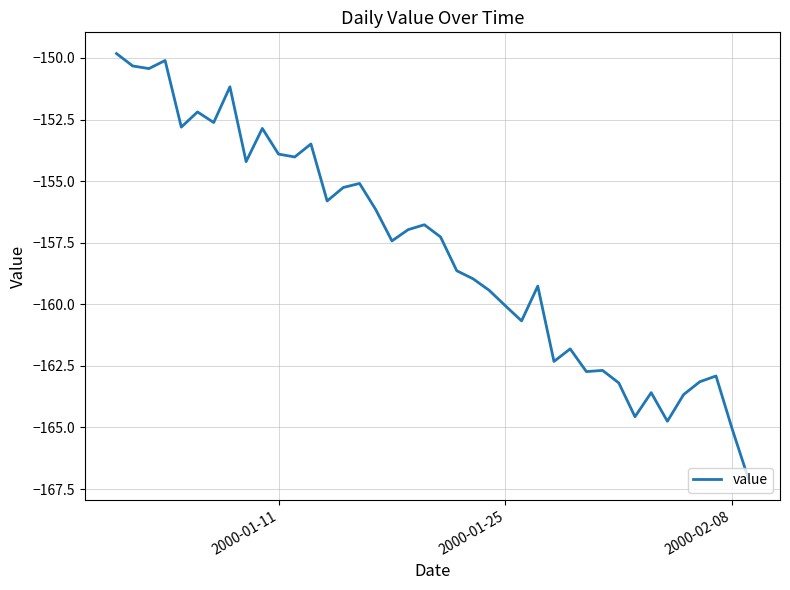

What is the minimum value shown in the chart?

-167.1